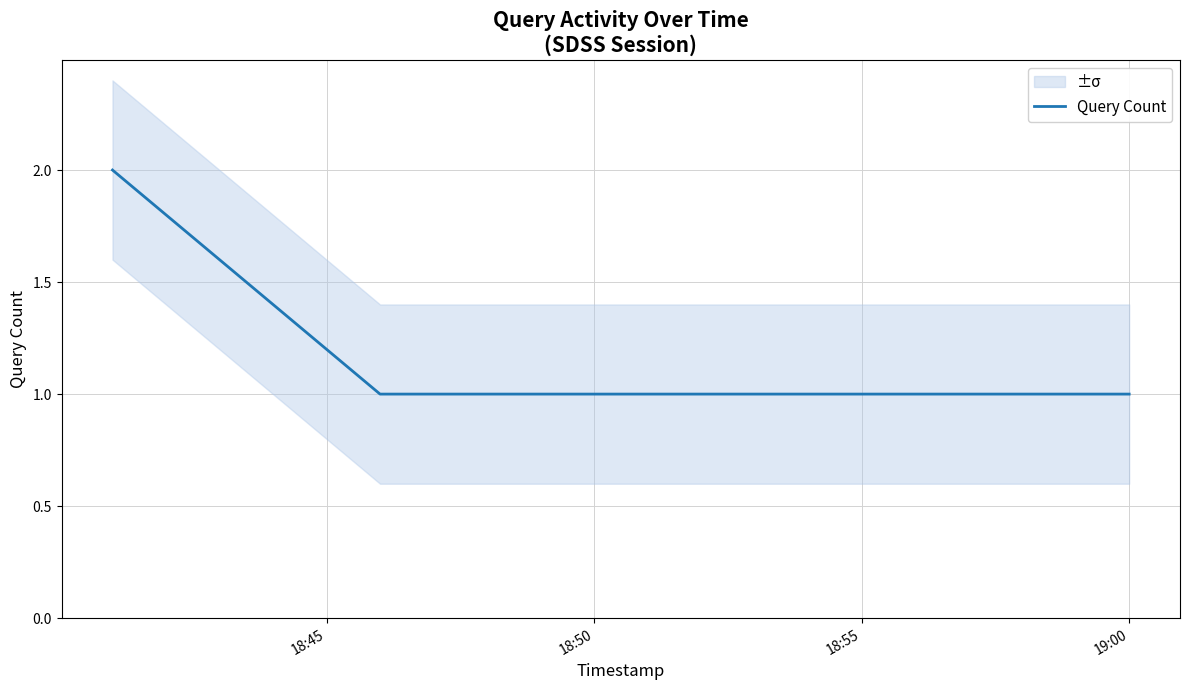

How many series are shown in this chart?

1